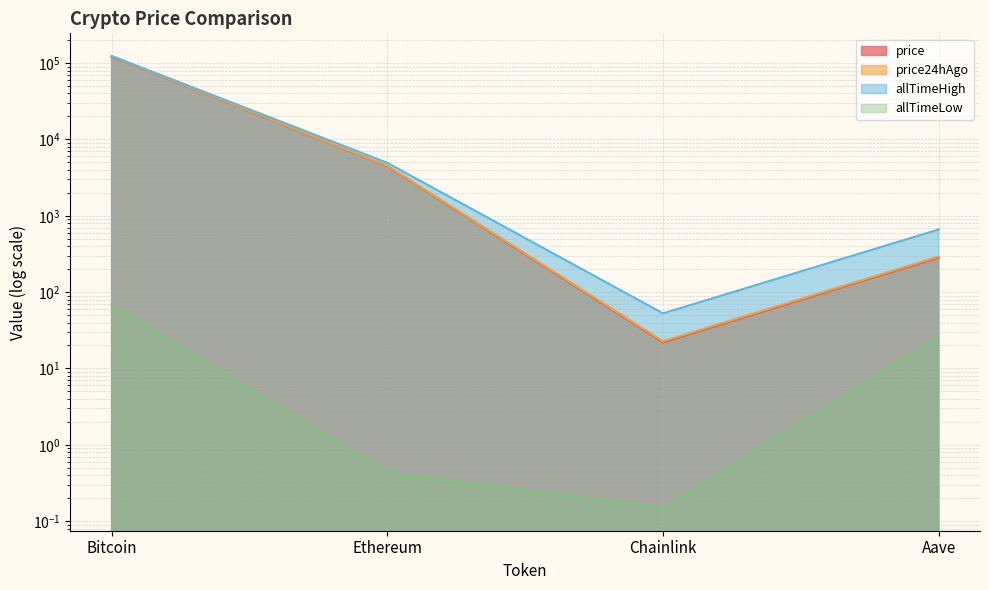

Which has a higher value, Aave or Ethereum?

Ethereum